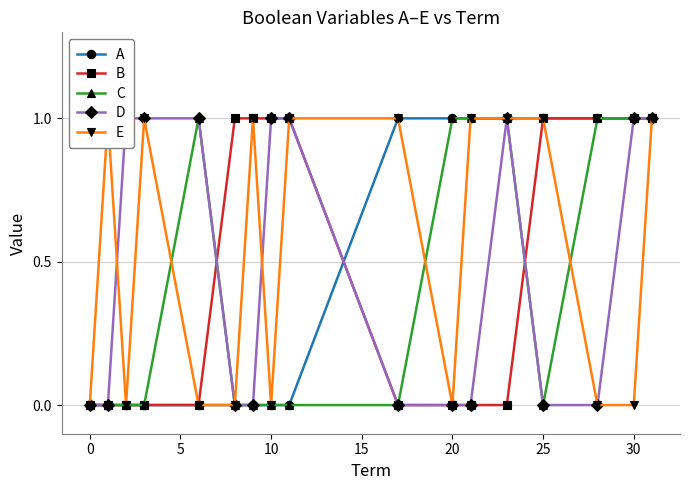

Is this an area chart (filled region under the line)?

No